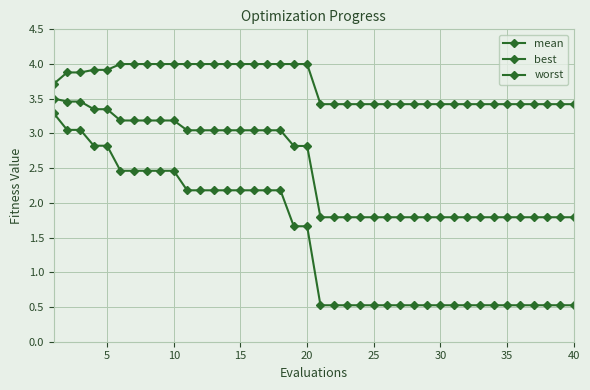

Reading left to right, extract all data points from this chart.

mean: 3.5	3.5	3.5	3.3	3.3	3.2	3.2	3.2	3.2	3.2	3.0	3.0	3.0	3.0	3.0	3.0	3.0	3.0	2.8	2.8	1.8	1.8	1.8	1.8	1.8	1.8	1.8	1.8	1.8	1.8	1.8	1.8	1.8	1.8	1.8	1.8	1.8	1.8	1.8	1.8
best: 3.3	3.1	3.1	2.8	2.8	2.5	2.5	2.5	2.5	2.5	2.2	2.2	2.2	2.2	2.2	2.2	2.2	2.2	1.7	1.7	0.5	0.5	0.5	0.5	0.5	0.5	0.5	0.5	0.5	0.5	0.5	0.5	0.5	0.5	0.5	0.5	0.5	0.5	0.5	0.5
worst: 3.7	3.9	3.9	3.9	3.9	4.0	4.0	4.0	4.0	4.0	4.0	4.0	4.0	4.0	4.0	4.0	4.0	4.0	4.0	4.0	3.4	3.4	3.4	3.4	3.4	3.4	3.4	3.4	3.4	3.4	3.4	3.4	3.4	3.4	3.4	3.4	3.4	3.4	3.4	3.4